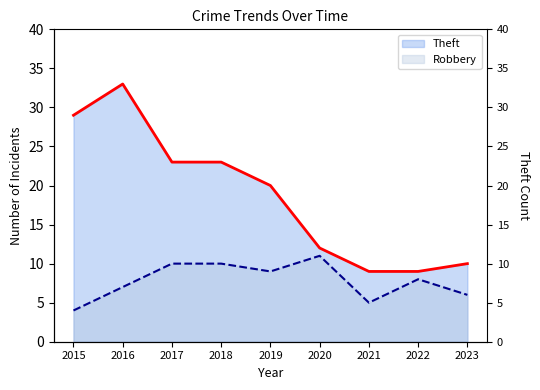

What is the lowest value of the Theft series?

9